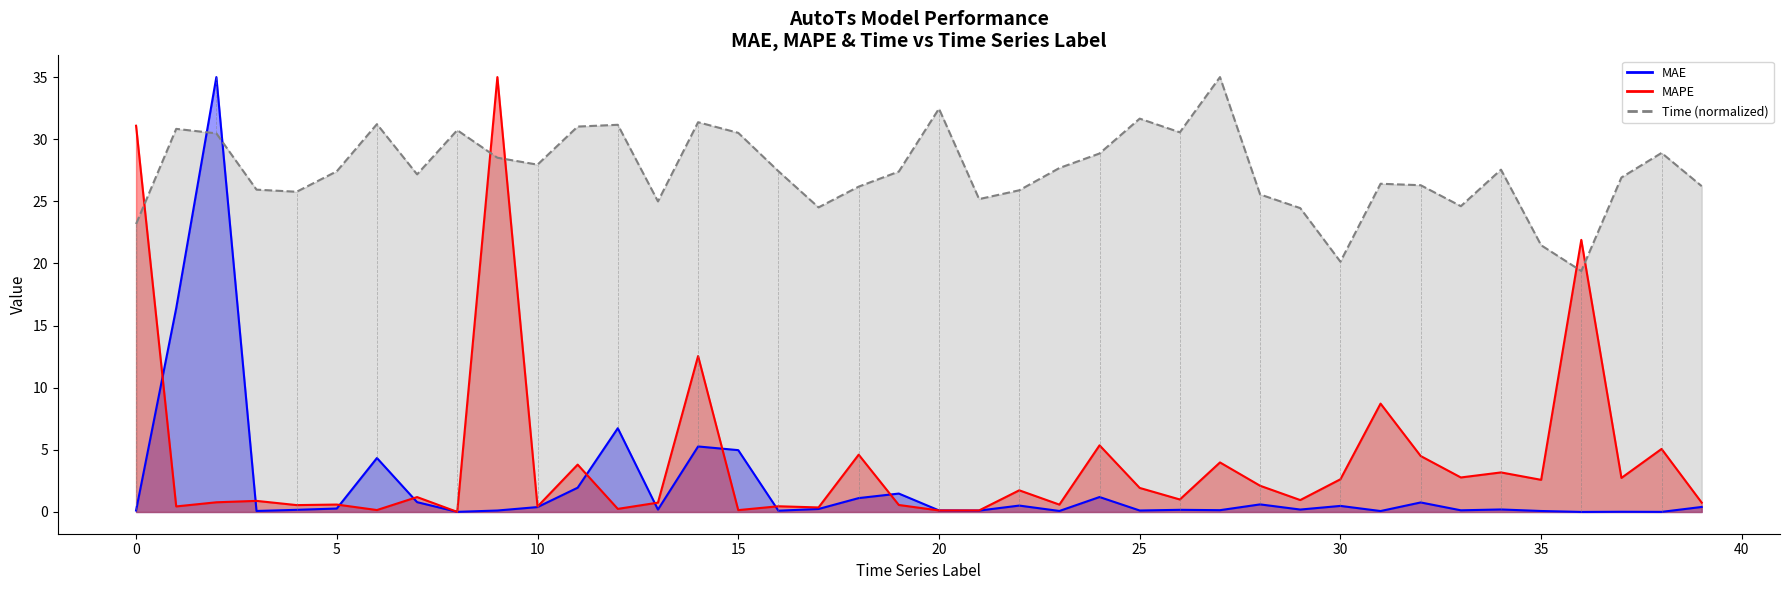

Between 23 and 26, which series saw the biggest shift?

Time